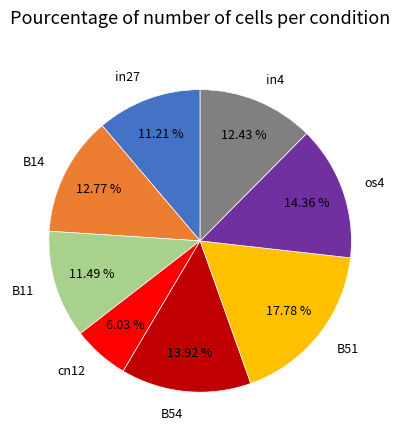

To the nearest percent, what portion does in4 represent?

12%